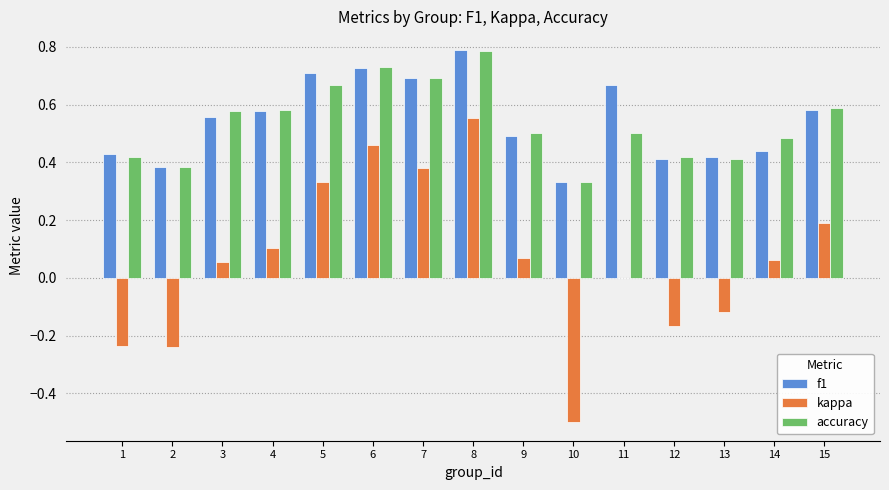

What is the total value across all series at 5?

1.7